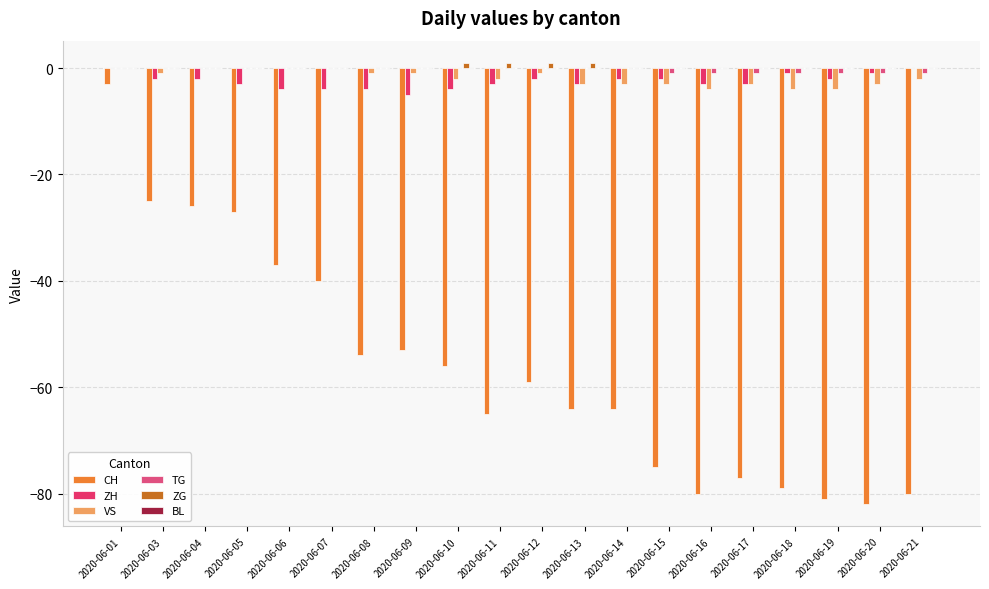

How many groups of bars are there?

20